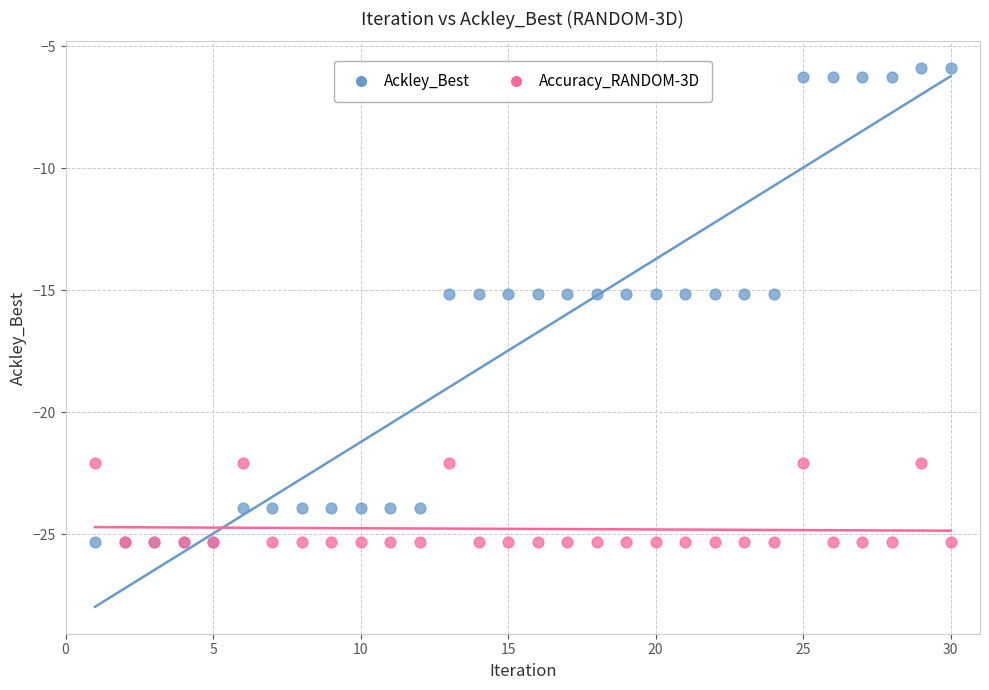

What are all the series names shown in the legend?

Ackley_Best, Accuracy_RANDOM-3D